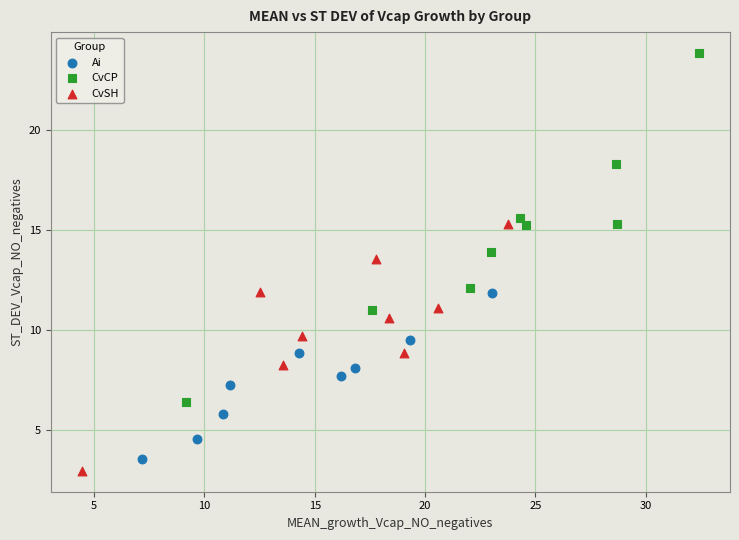

Which series contains the highest Y value?

CvCP